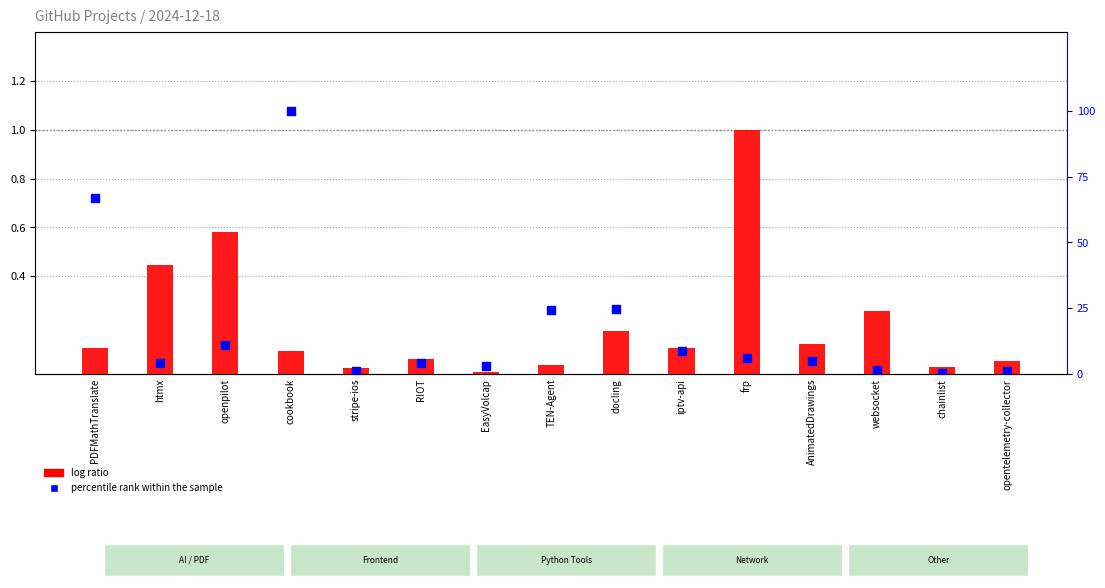

What is the total value across all series at cookbook?

100.1